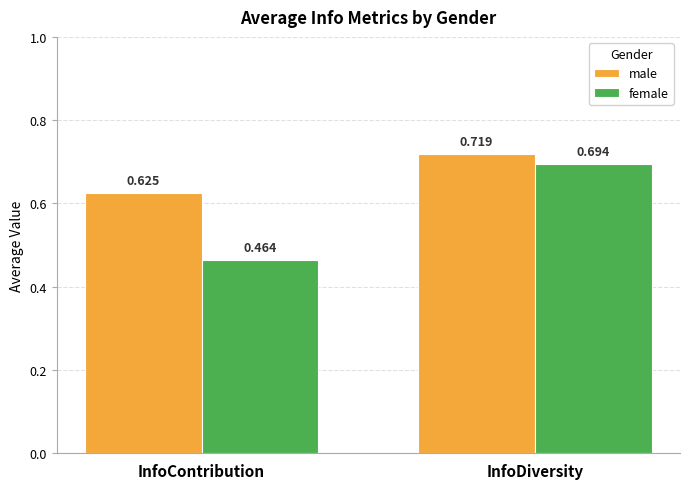

Which series changed the most between InfoContribution and InfoDiversity?

female